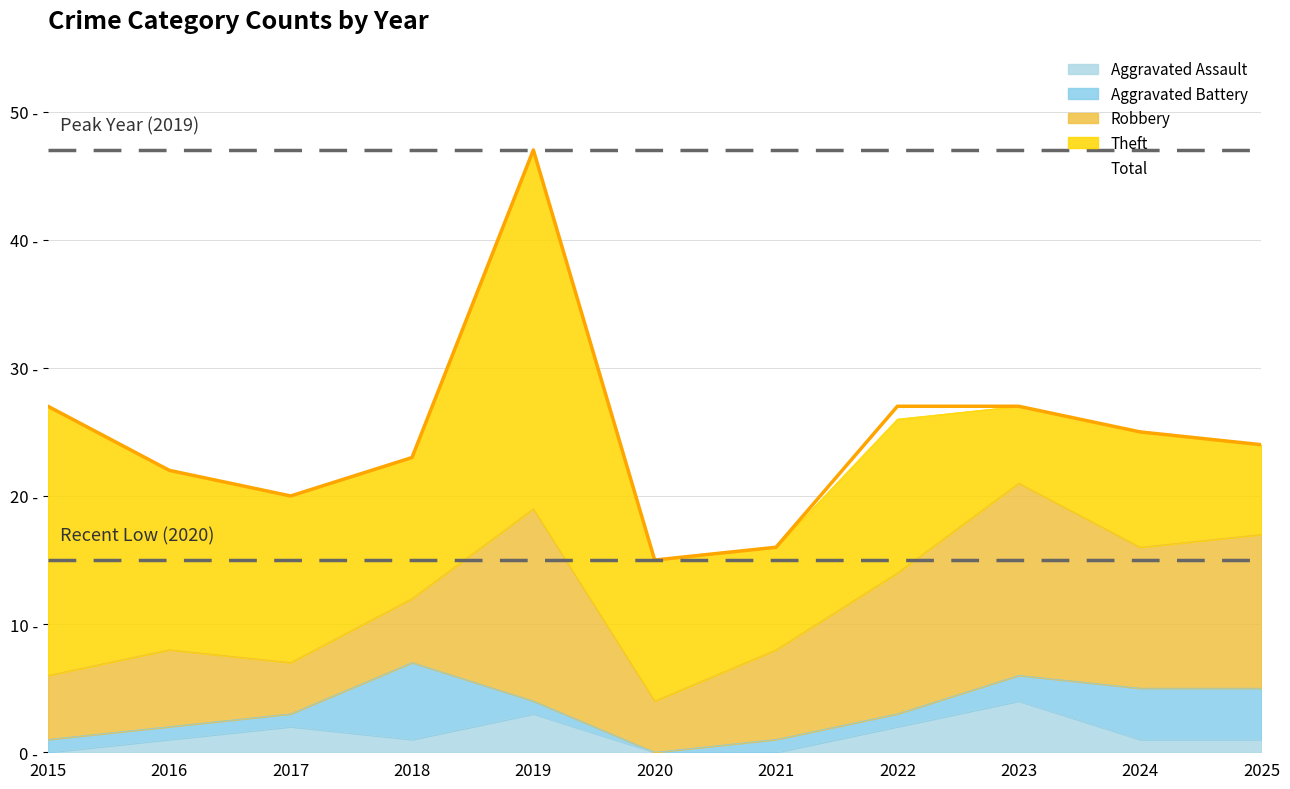

What are all the series names shown in the legend?

Aggravated Assault, Aggravated Battery, Robbery, Theft, Total